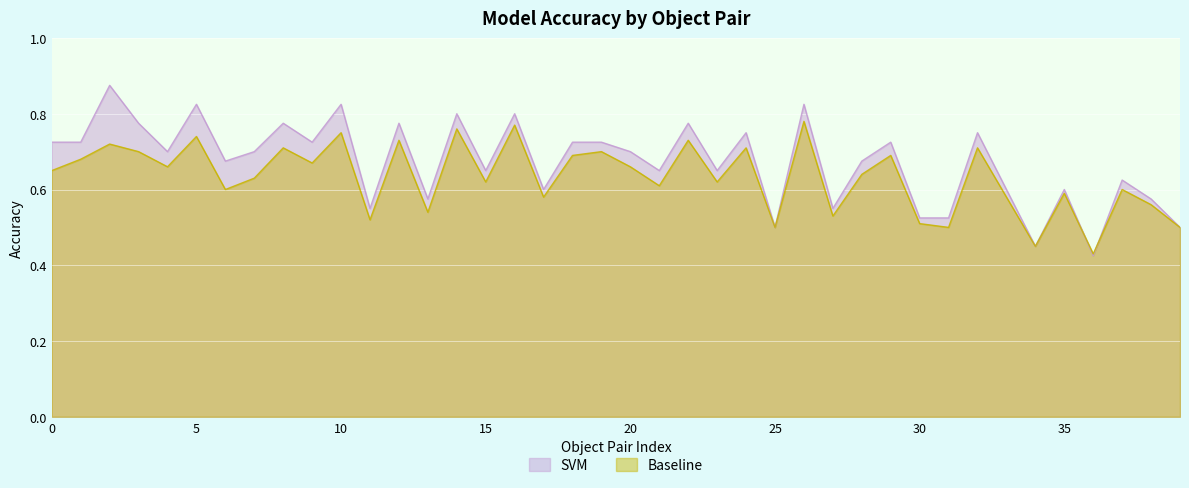

How many Baseline values are between 0 and 1?

40